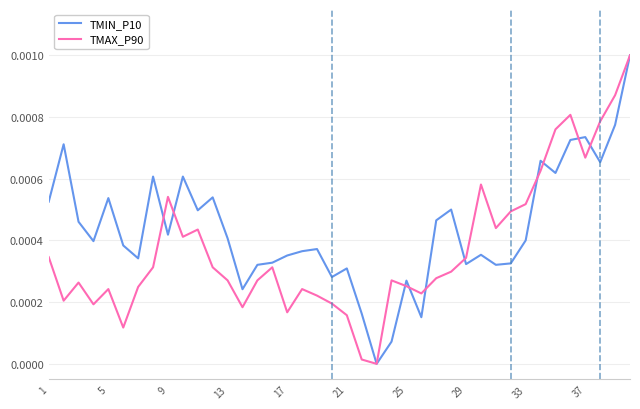

List the series in order of their overall mean, lowest first.

TMAX_P90, TMIN_P10